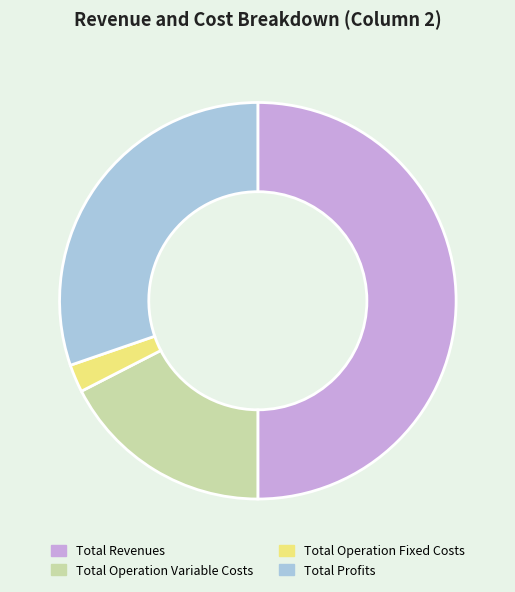

Is it true that Total Operation Variable Costs is 17% of the pie?

True